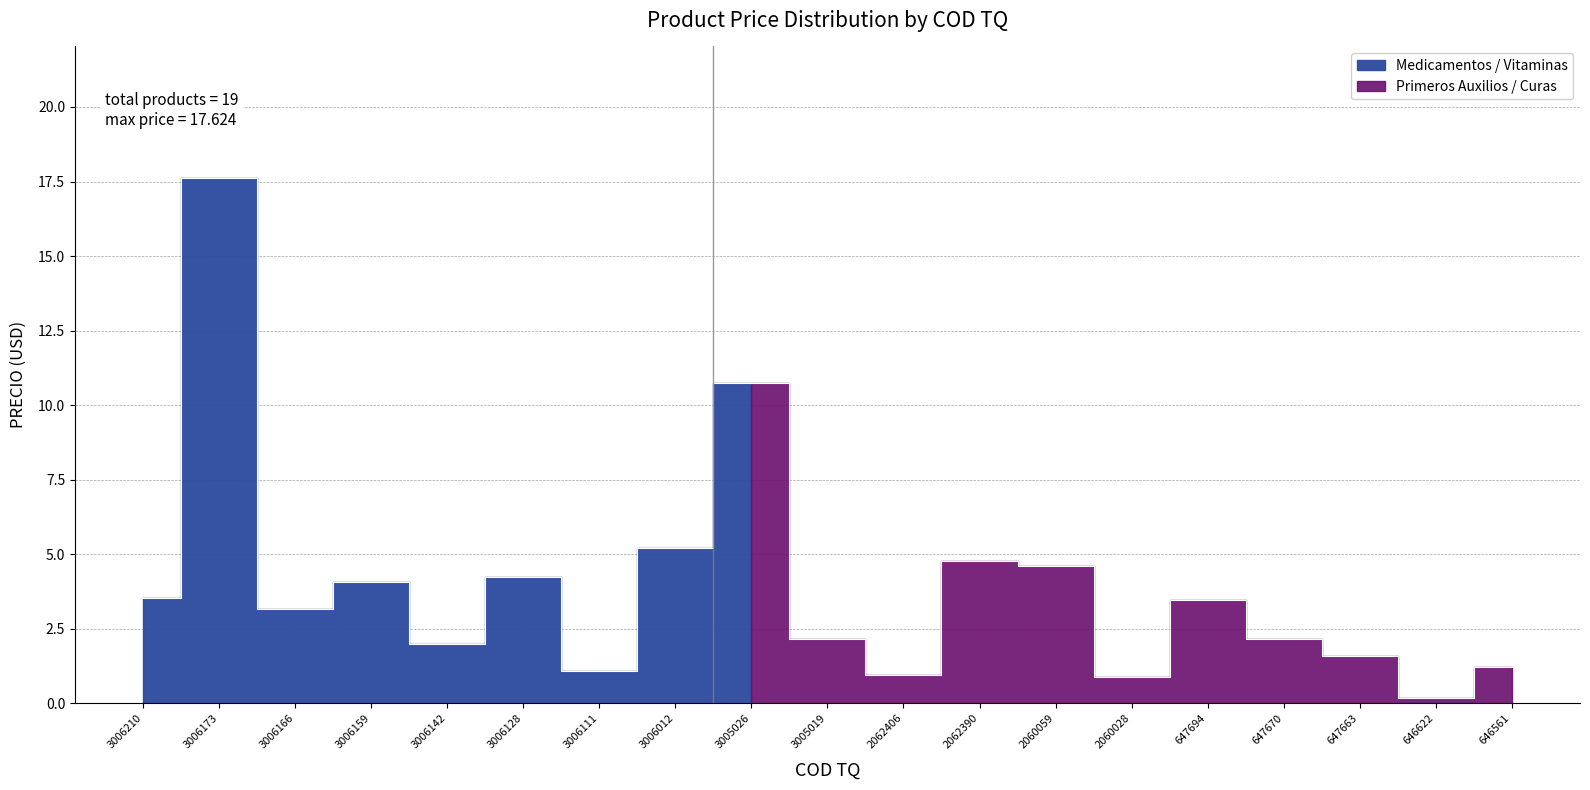

What is the value of the 12th point from the left?

4.8